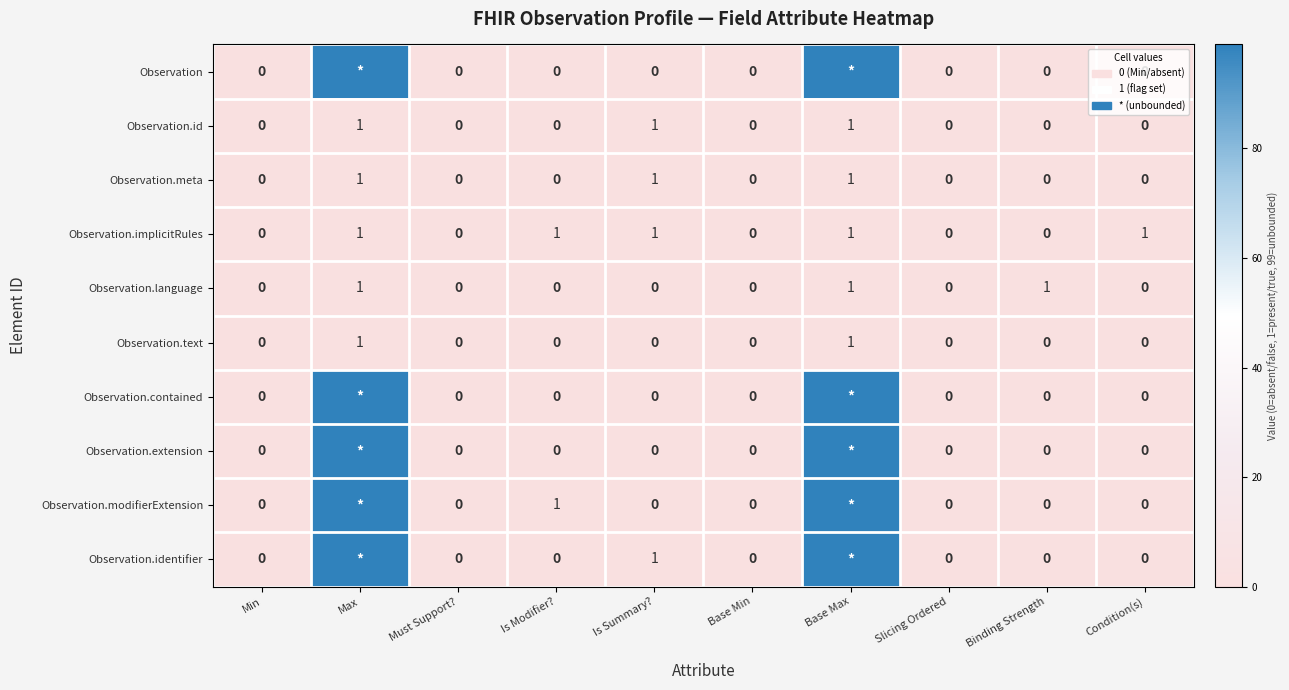

The value of Observation.implicitRules at Base Min is 1. True or false?

False